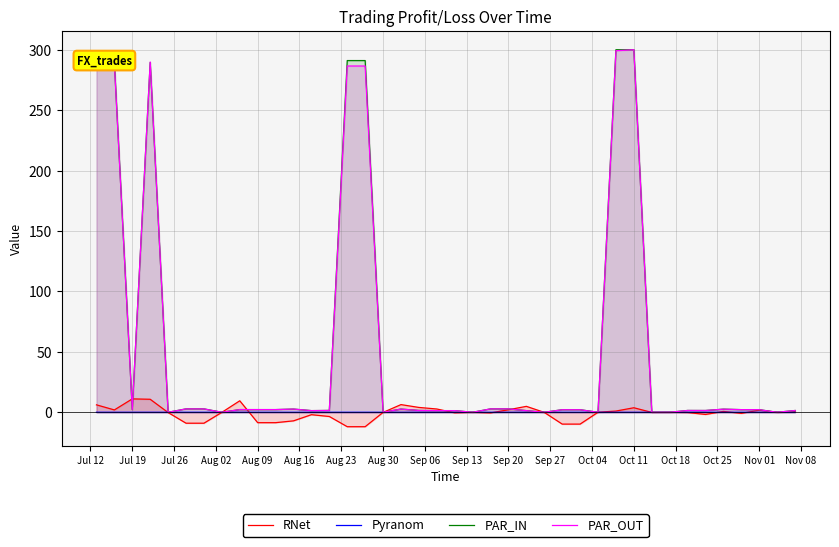

How many lines are shown in the chart?

4